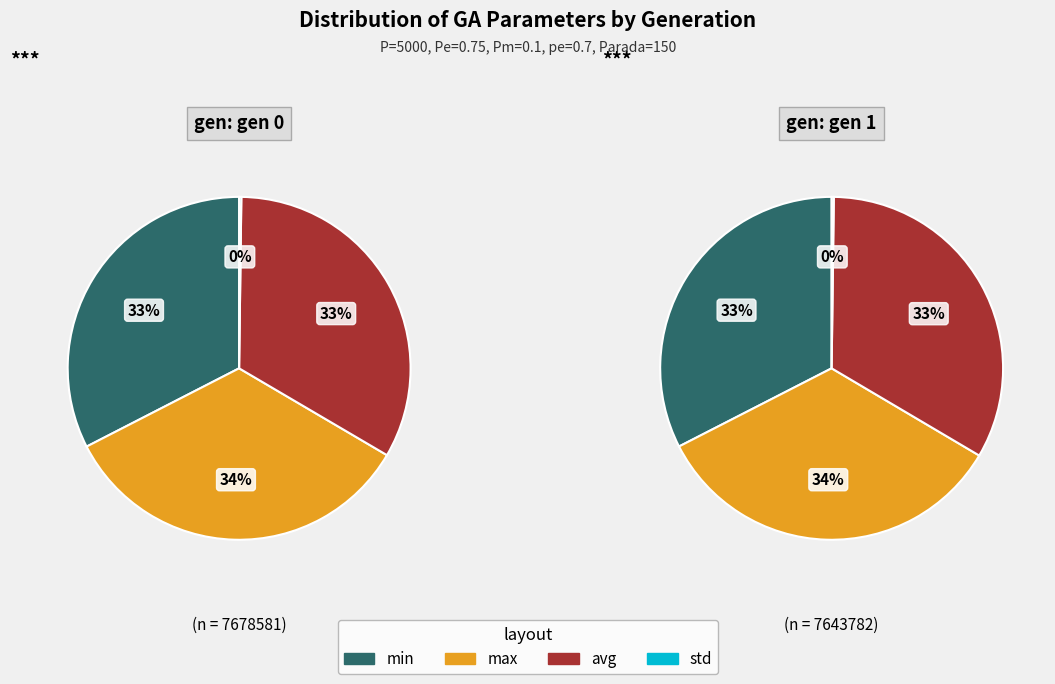

To the nearest percent, what portion does gen 0 represent?

50%